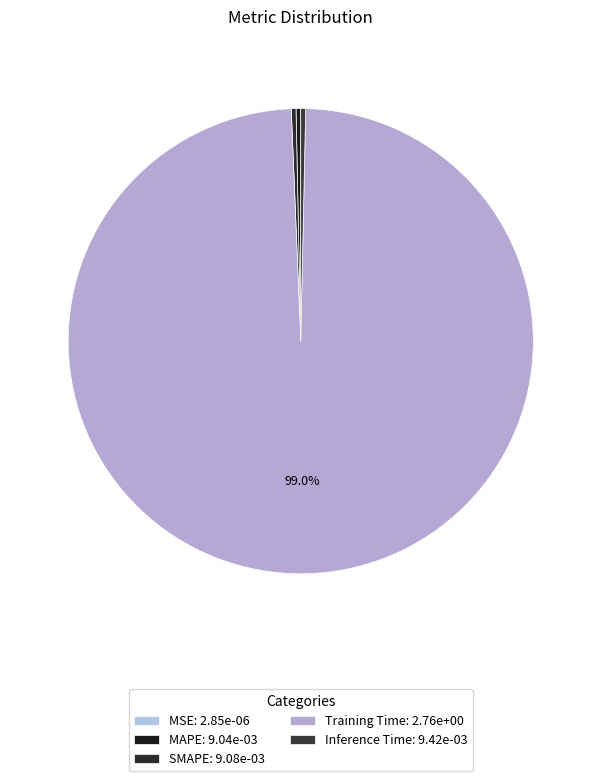

Which slice represents more than half of the pie?

Training Time